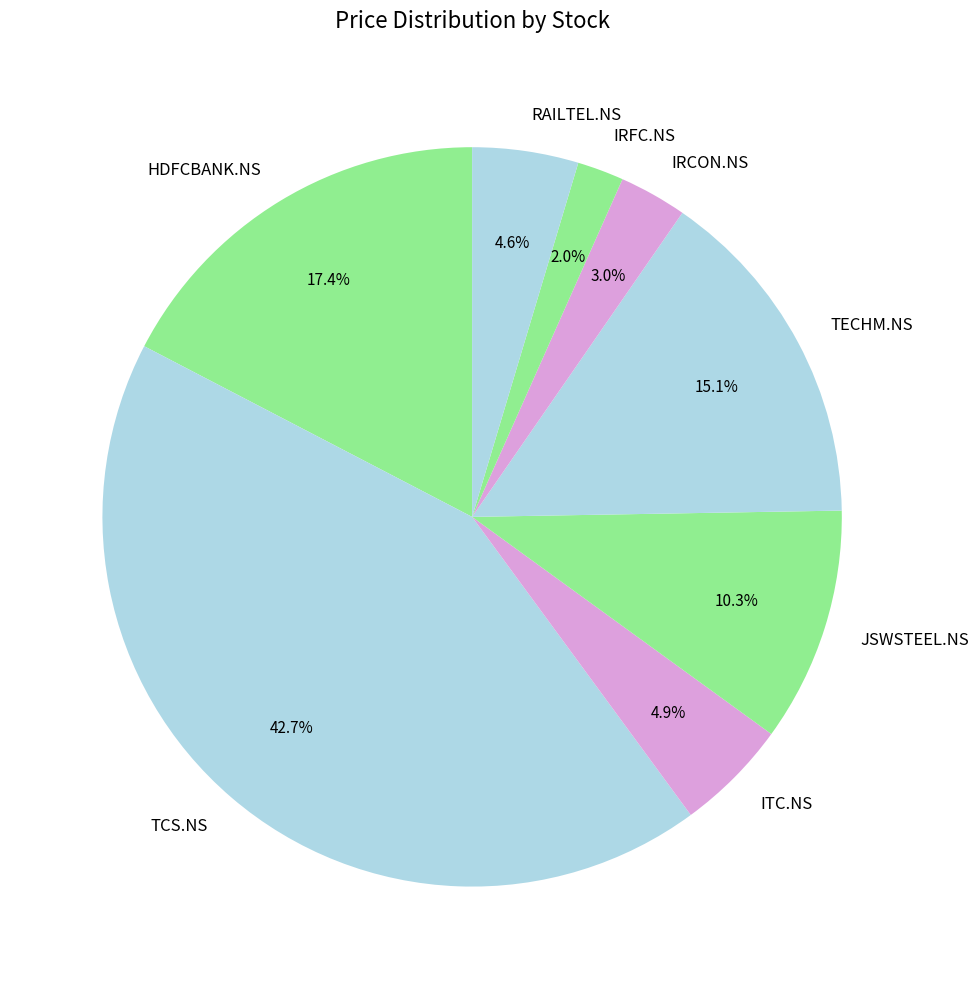

Do TECHM.NS and IRCON.NS together represent more than half of the pie?

No